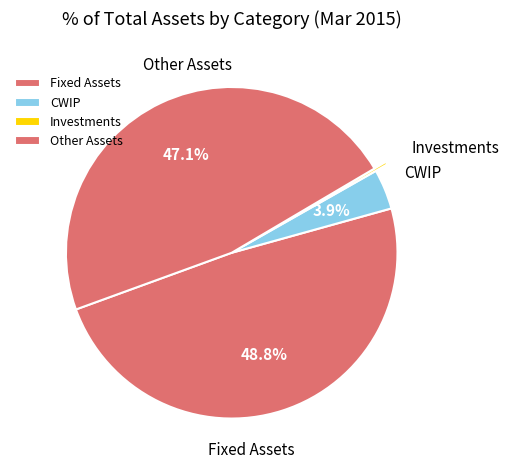

Combined, what portion of the pie is Fixed Assets and Investments?

49.0%